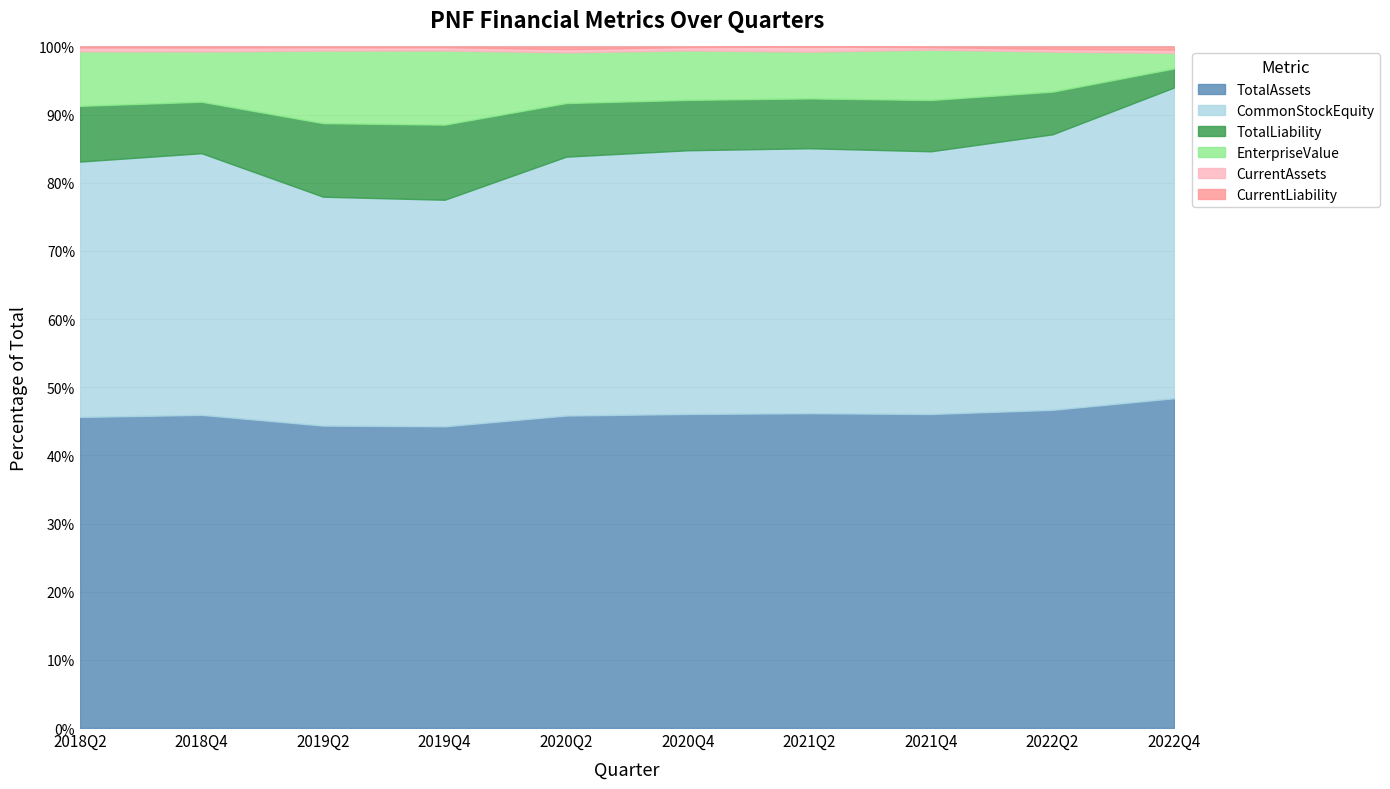

Which series has the largest total across all categories?

TotalAssets